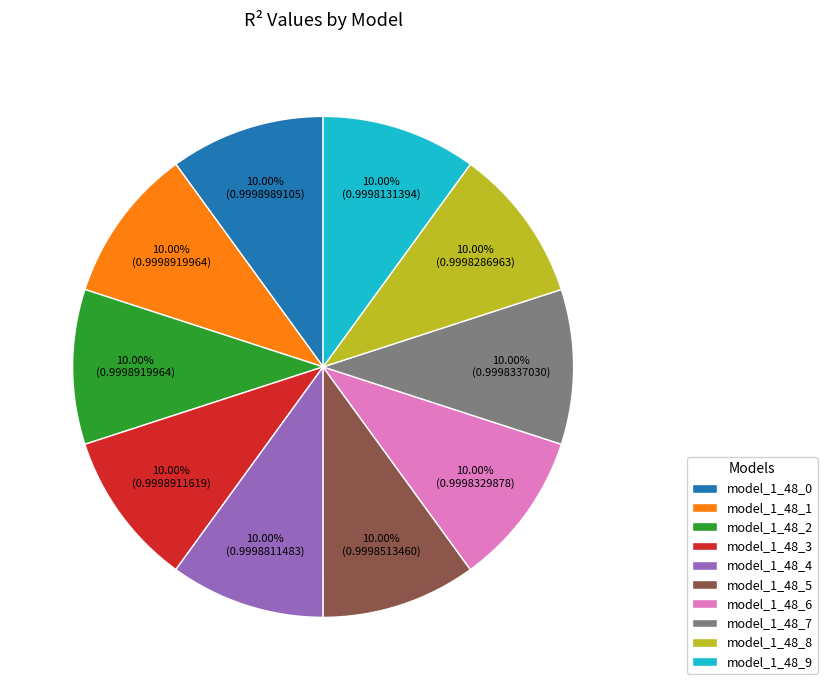

True or false: model_1_48_7 accounts for 18% of the total.

False